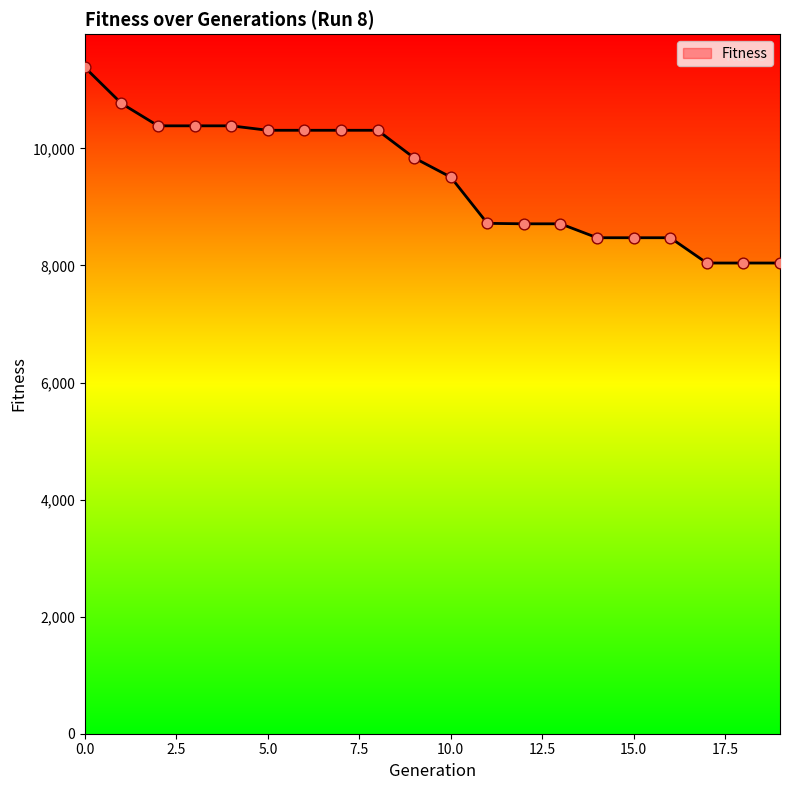

What is the ratio of the value at 15 to the value at 0?

0.7